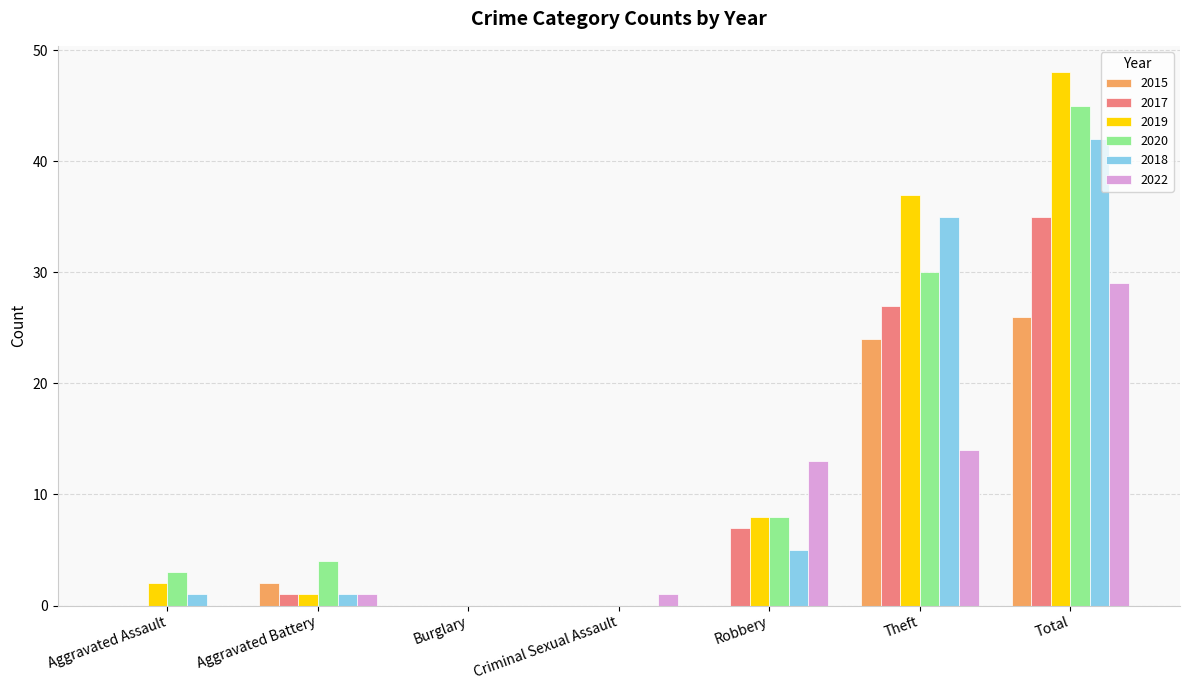

True or false: 2018 has a value of 18 at Burglary.

False